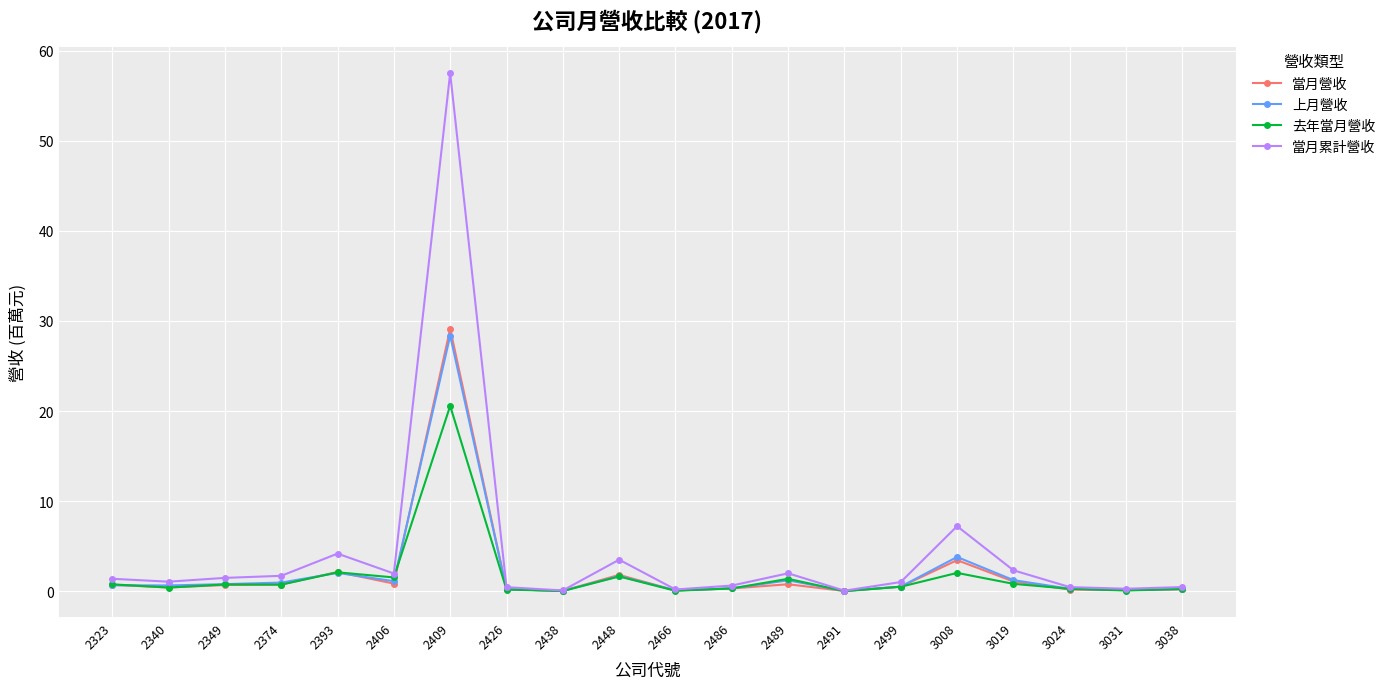

Is it true that 當月累計營收 equals 0.2 at 2466?

True